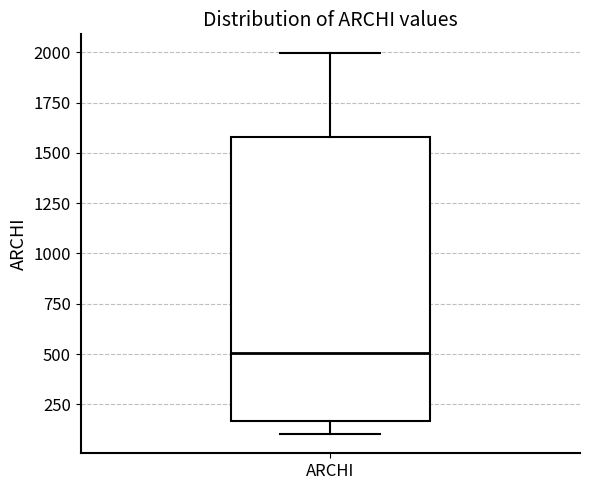

Where is the upper edge of the box for ARCHI on the y-axis? The values are not printed on the chart, so give them approximately, as read against the axis.

1600